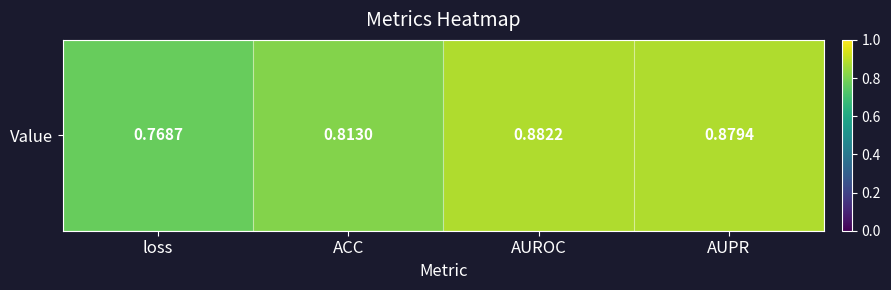

The value at AUROC is 0.9. True or false?

True